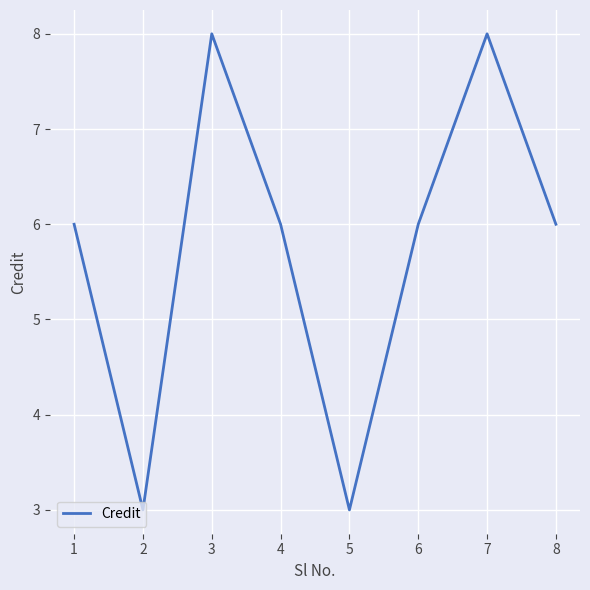

The value at 3 is 14. True or false?

False